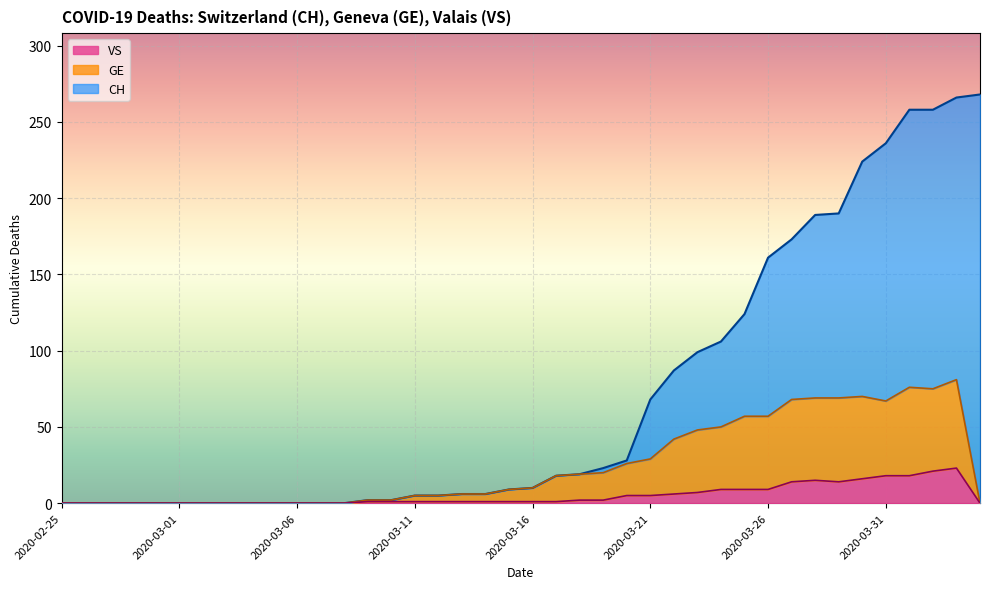

How many categories are shown in the chart?

40